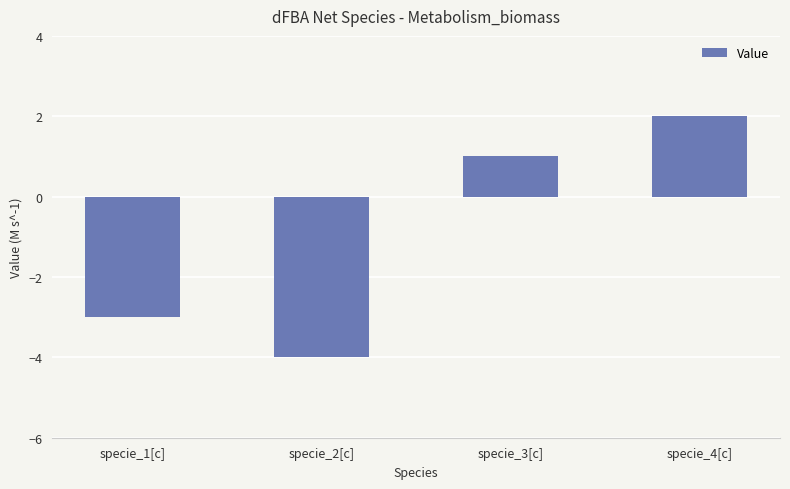

What is the minimum value shown in the chart?

-4